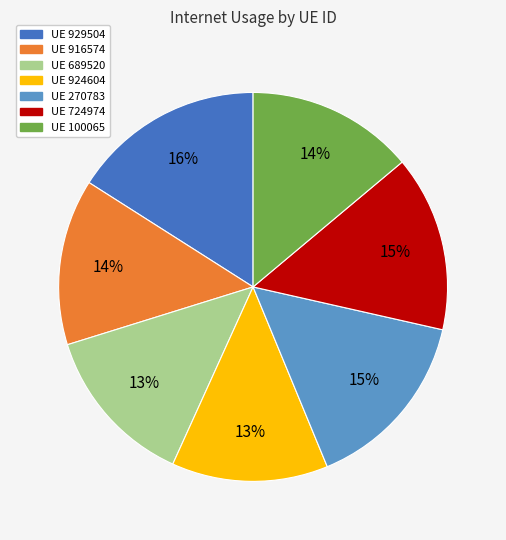

To the nearest percent, what is the difference between the largest and smallest slice percentages?

3%